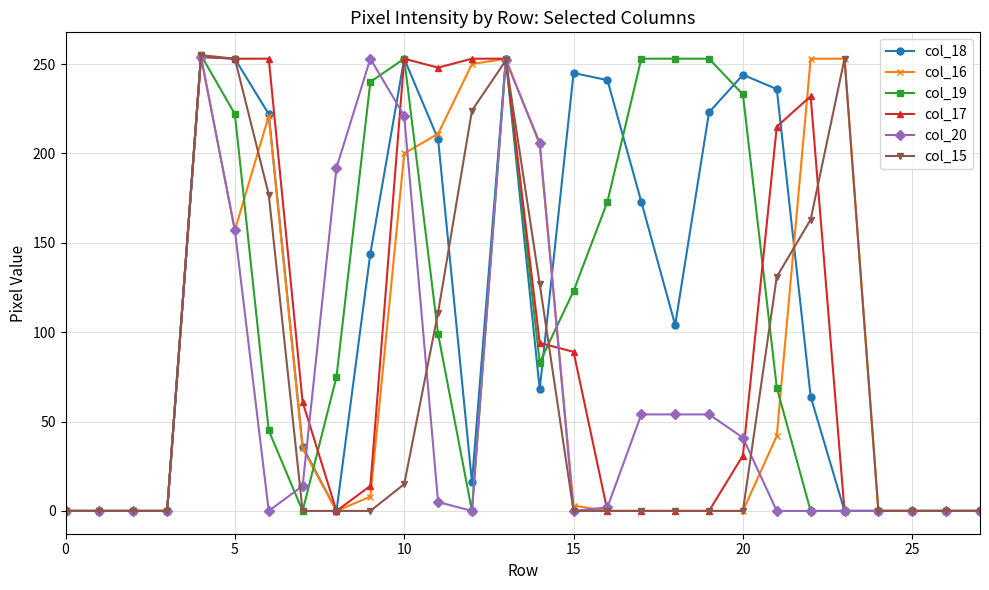

Which series has the largest total across all categories?

col_18